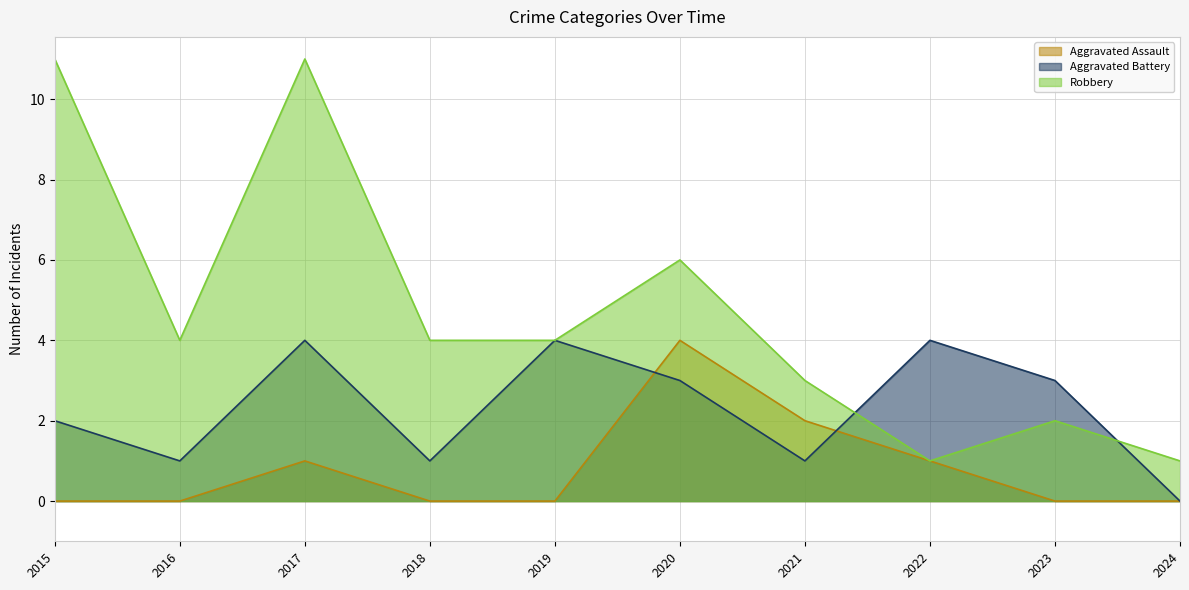

Read the Aggravated Battery value at 2019.

4